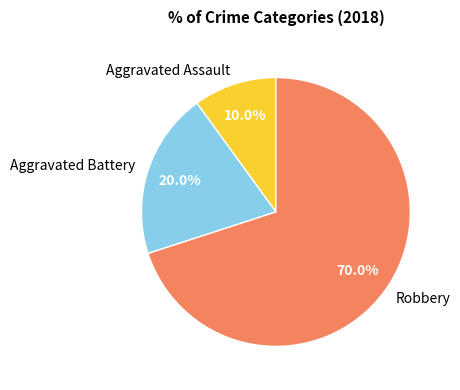

To the nearest percent, what portion does Aggravated Assault represent?

10%